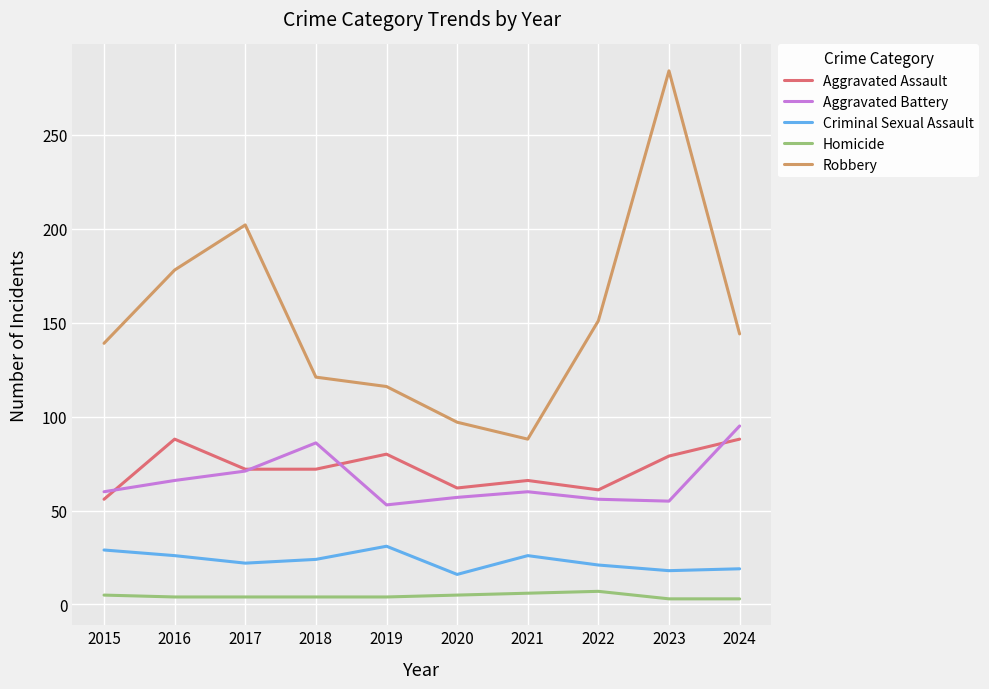

Read the Homicide value at 2023.

3